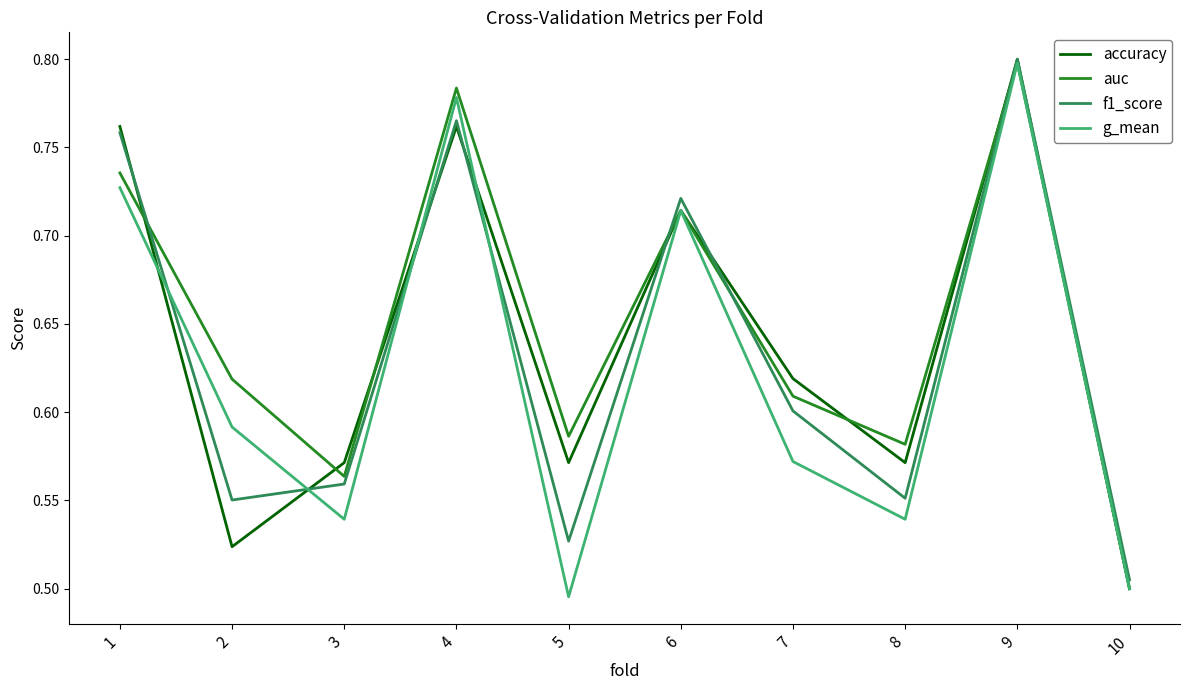

At which category does the chart reach its peak across all series?

9